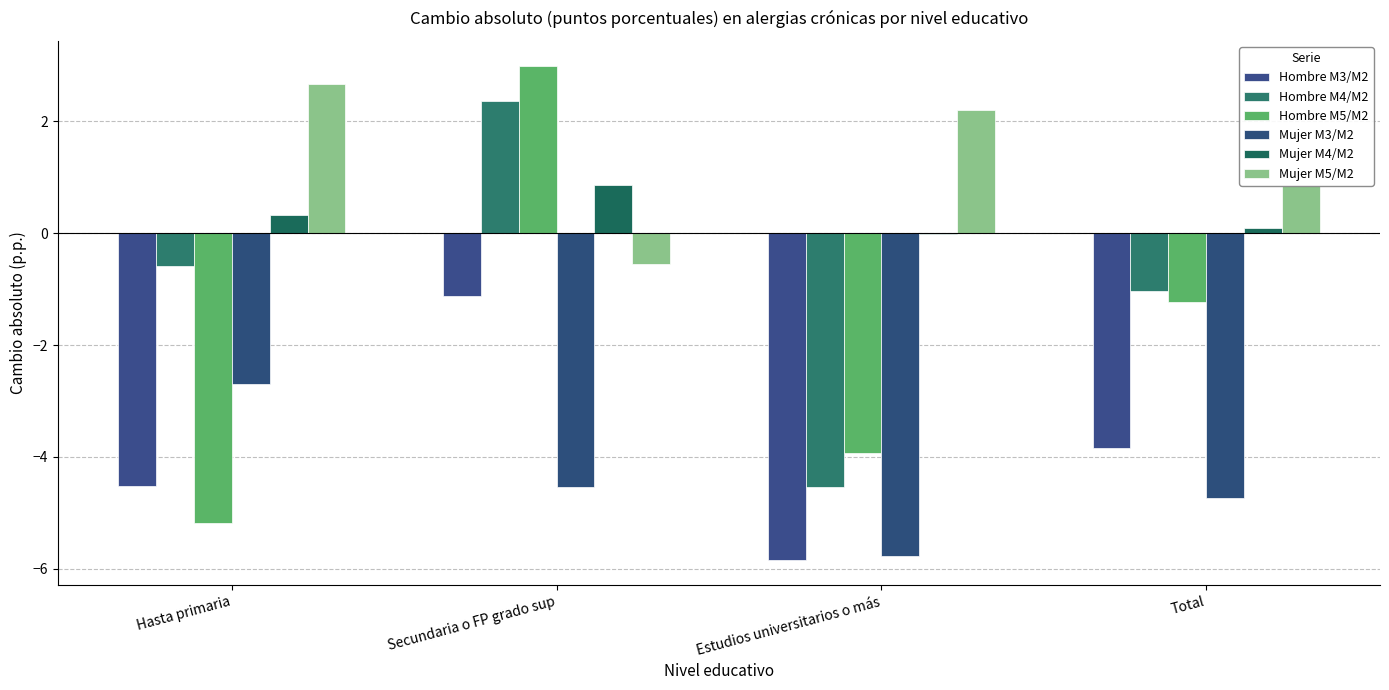

Which series changed the most between Hasta primaria and Total?

Hombre M5/M2